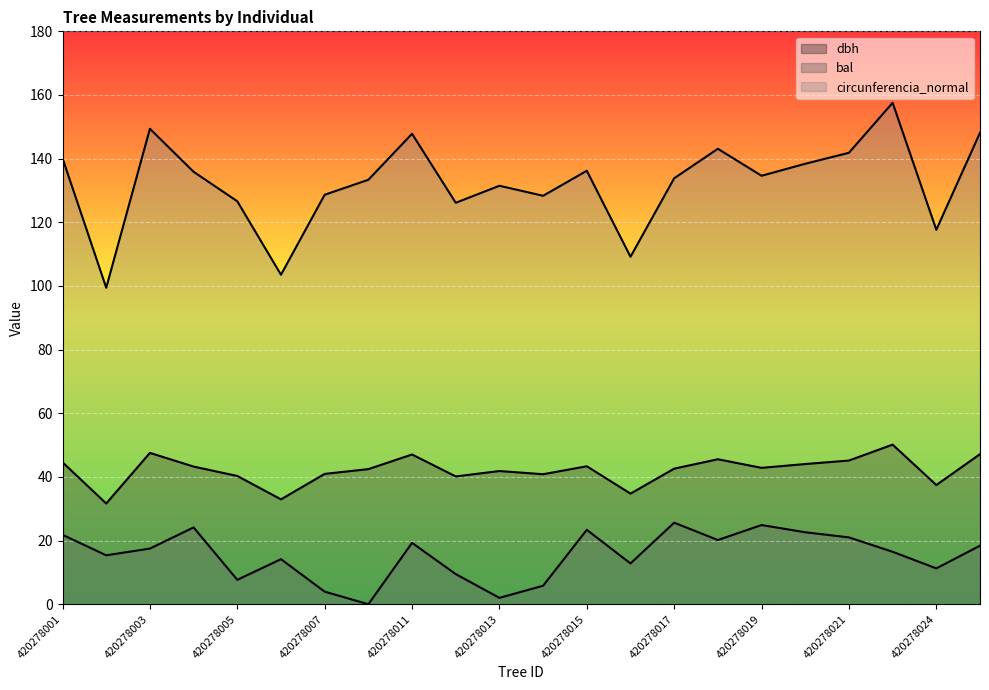

What is the sum of all dbh values?

926.6